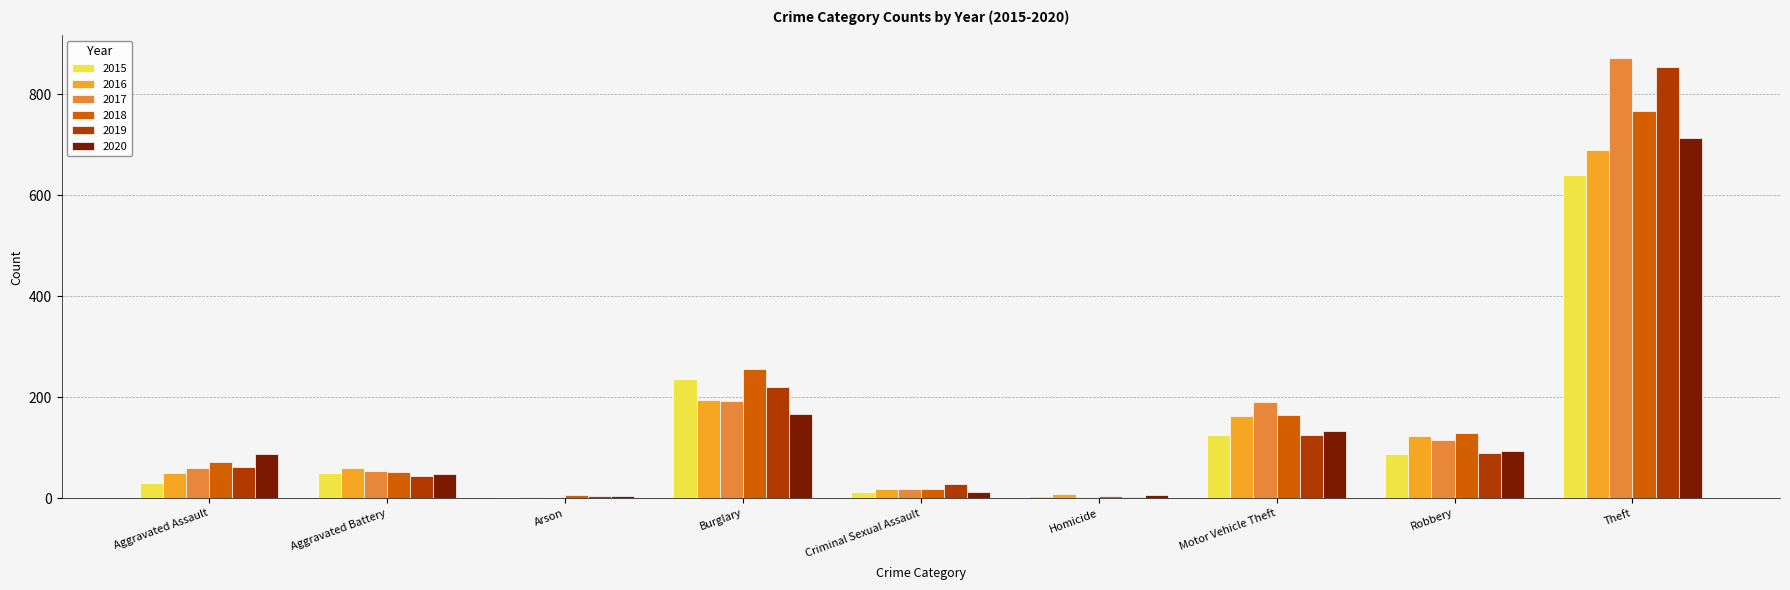

Is the value of 2019 at Aggravated Battery greater than the value of 2020 at Motor Vehicle Theft?

No